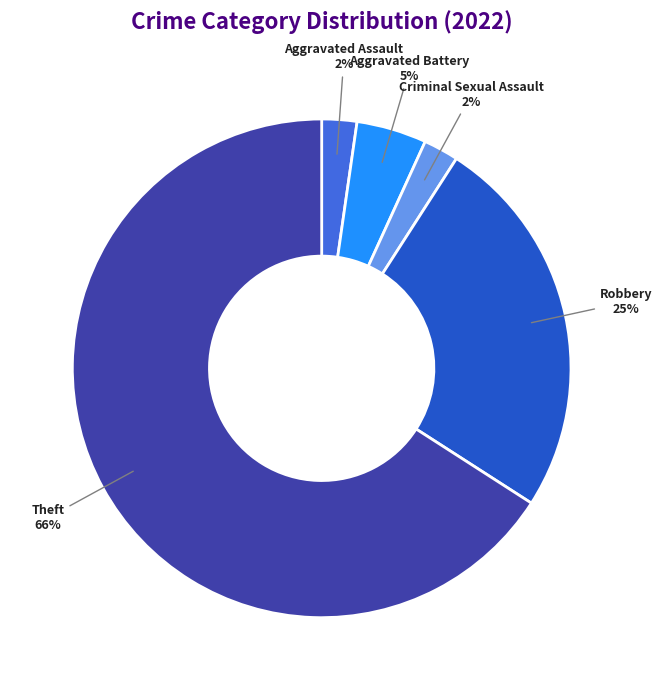

How many slices are in this pie chart?

5